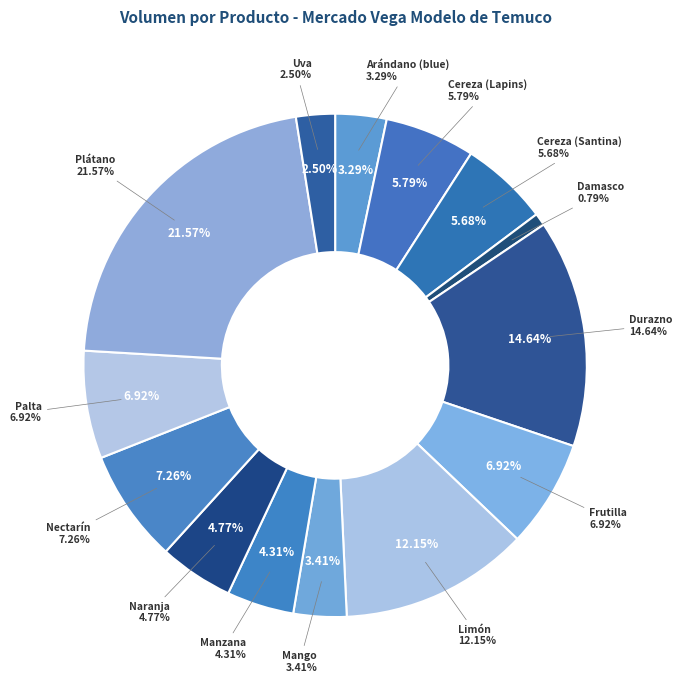

Which category has the biggest portion of the pie?

Plátano